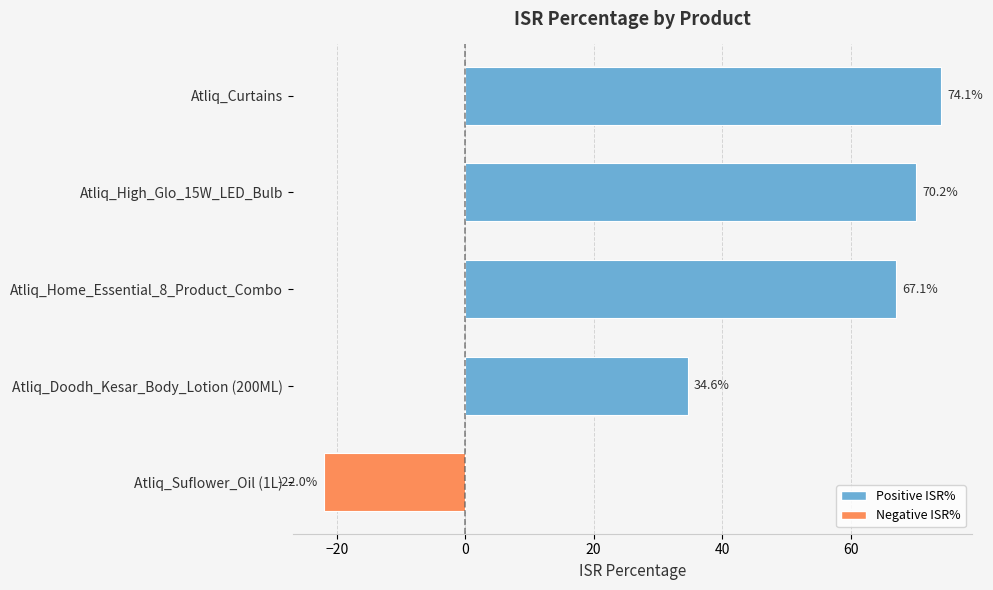

What is the label of the 4th bar from the bottom?

Atliq_High_Glo_15W_LED_Bulb